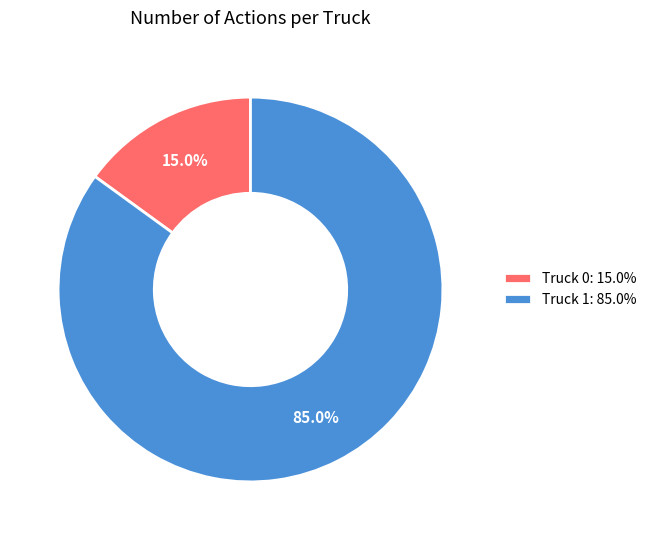

To the nearest percent, what is the combined percentage of Truck 1 and Truck 0?

100%